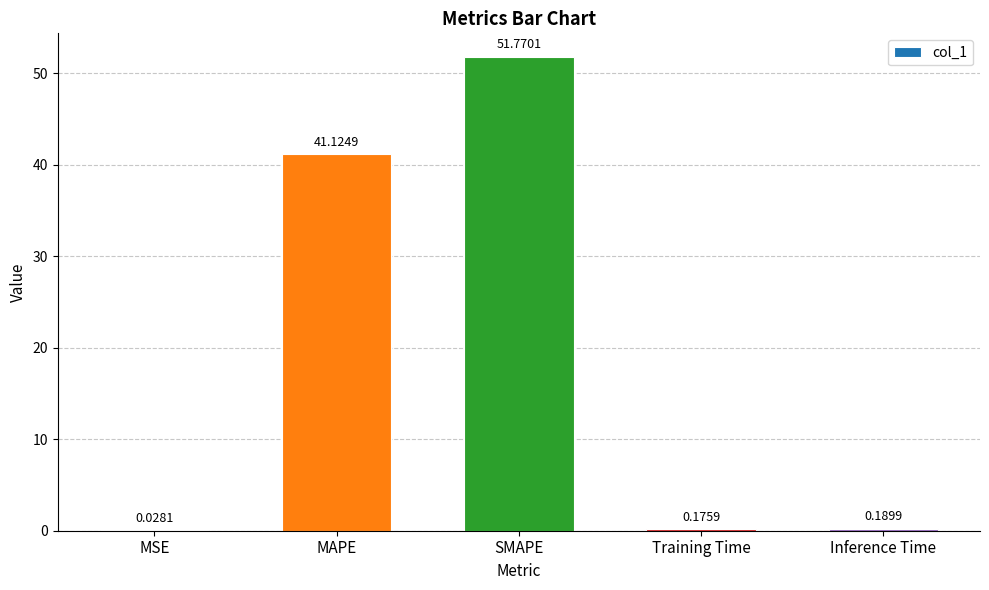

How many series are shown in this chart?

1